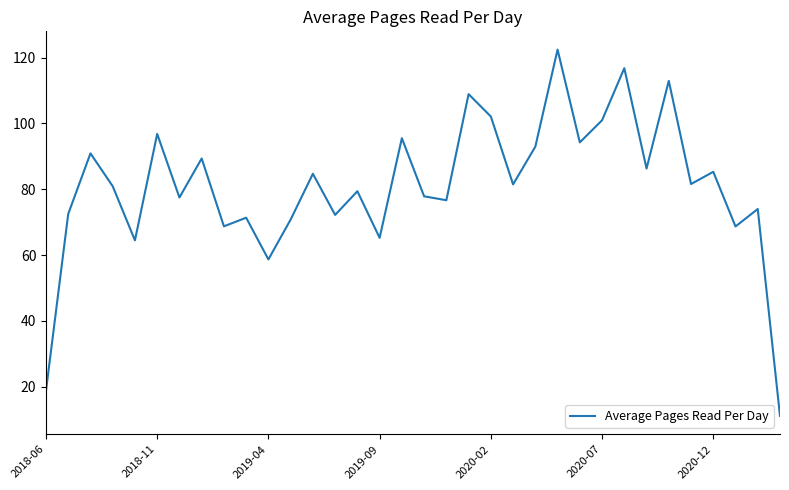

How many lines are shown in the chart?

1